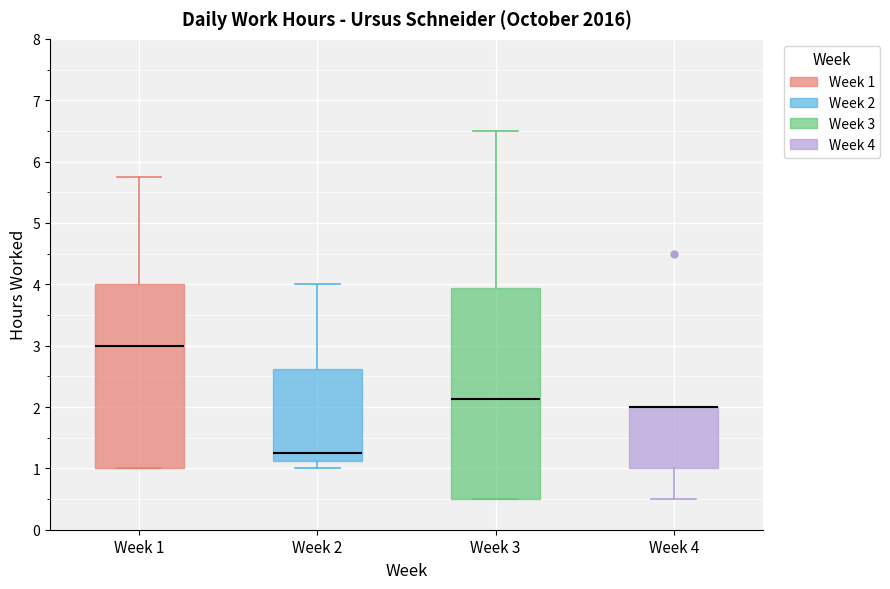

Where does the median line of the box for Week 1 sit on the y-axis? The values are not printed on the chart, so give them approximately, as read against the axis.

3.0